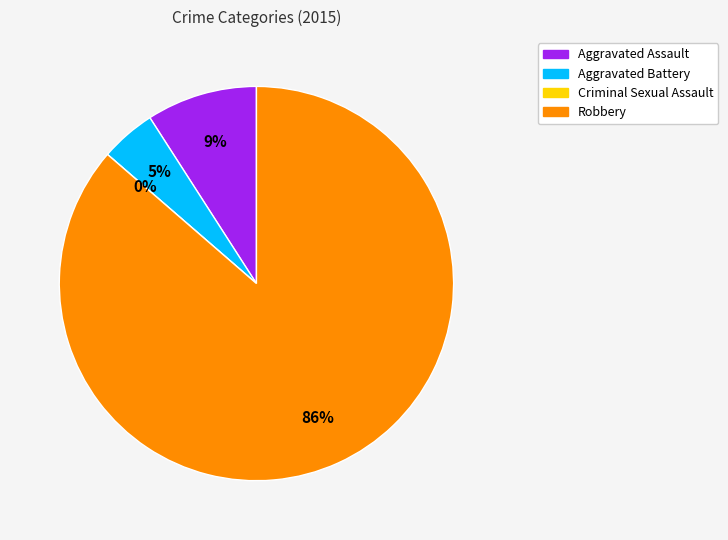

What is the smallest slice in the pie chart?

Criminal Sexual Assault